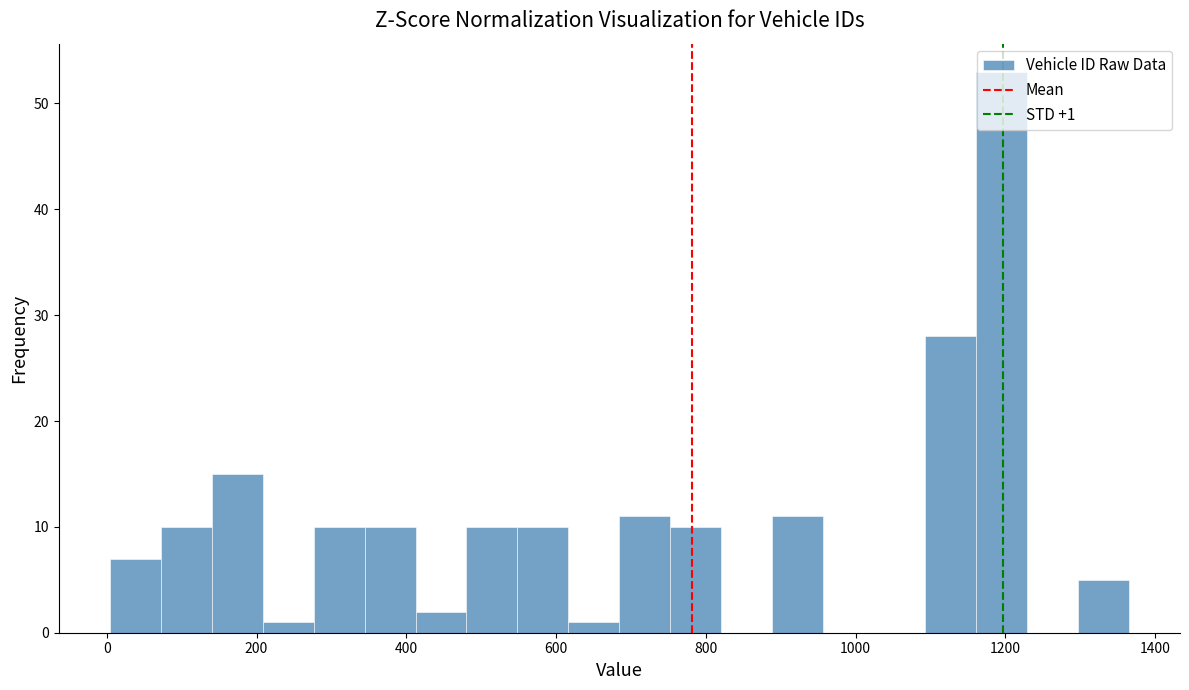

Read against the x-axis, roughly where is the centre of the tallest bar?

1200